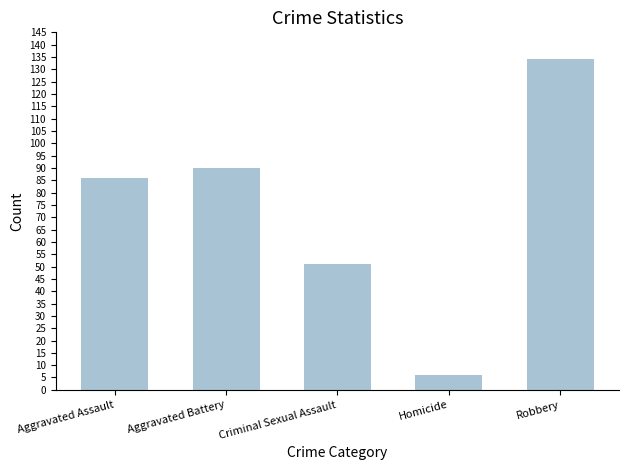

What position from the right is Homicide?

2